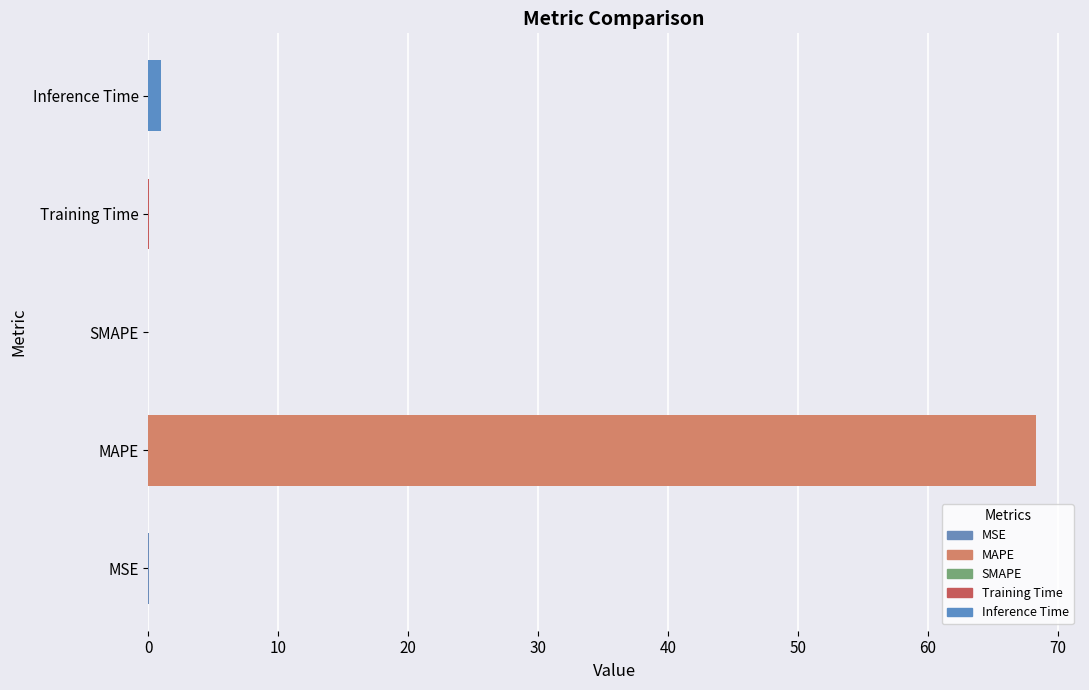

The value at SMAPE is 0.0. True or false?

True